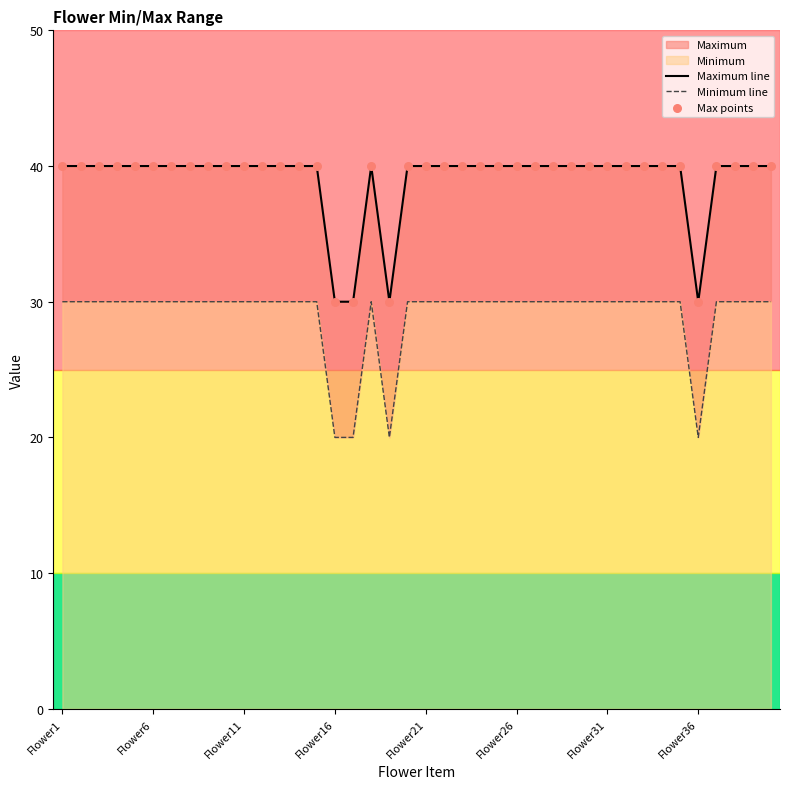

Which series reaches the maximum Y coordinate?

Maximum line